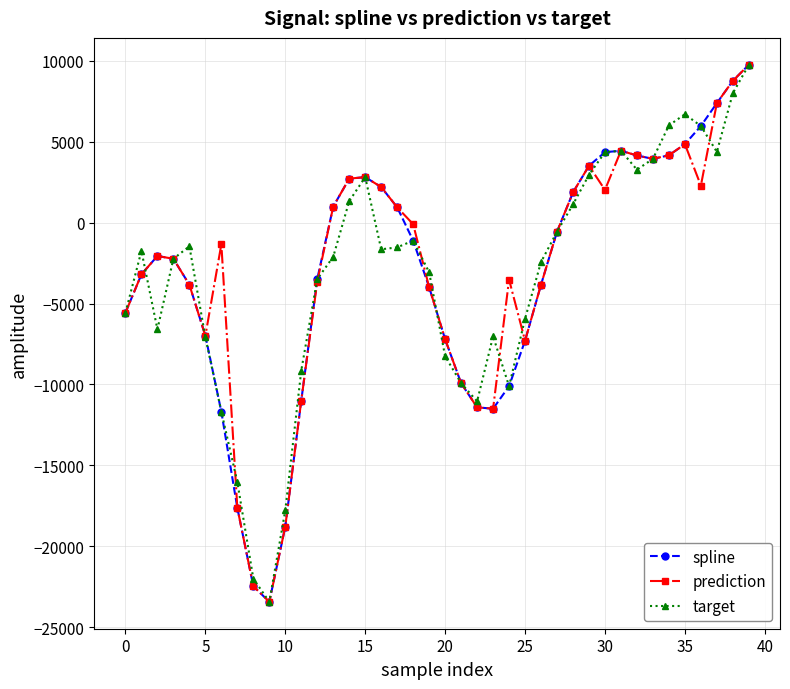

What is the value of the target point at the 18th from the left?

-1530.5